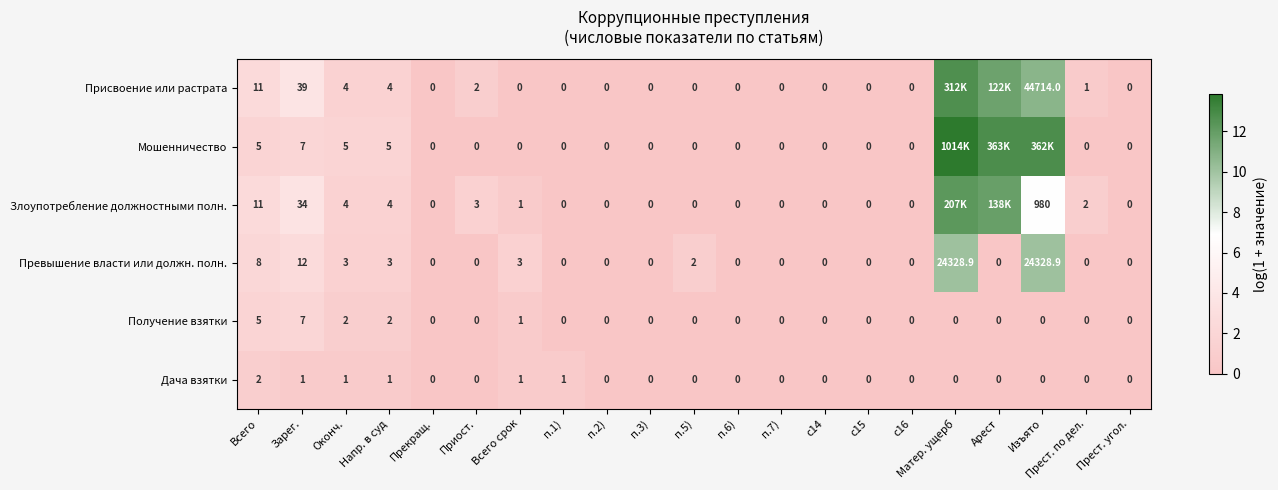

Between Зарег. and c14, which series saw the biggest shift?

Присвоение или растрата